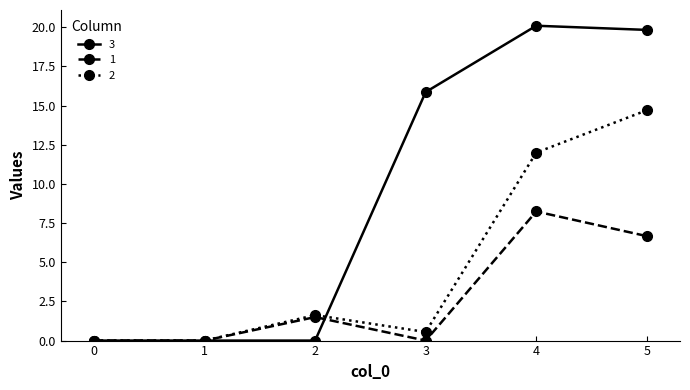

How many interior local peaks does the 2 series have?

1